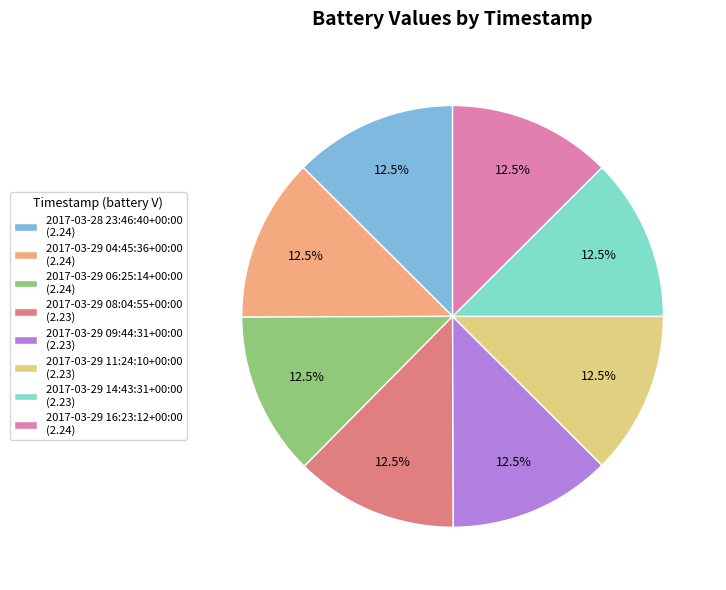

How much of the chart is everything except 2017-03-28 23:46:40+00:00 (2.24)?

87.5%